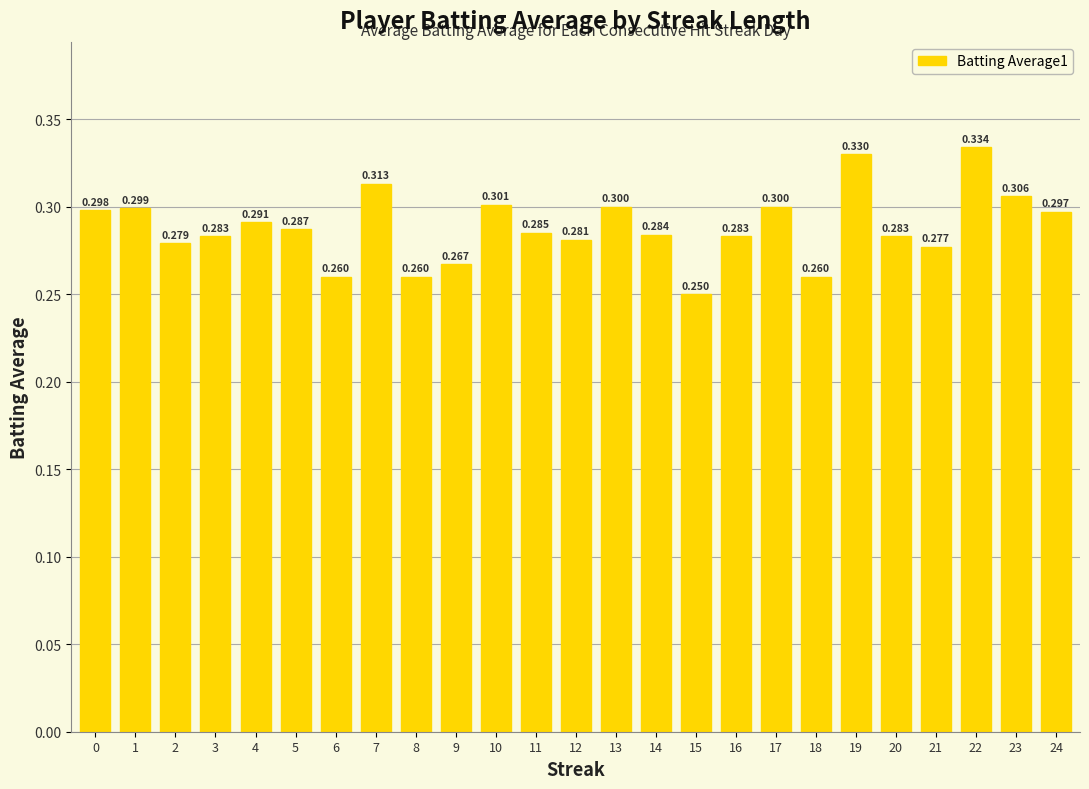

What is the average value?

0.3